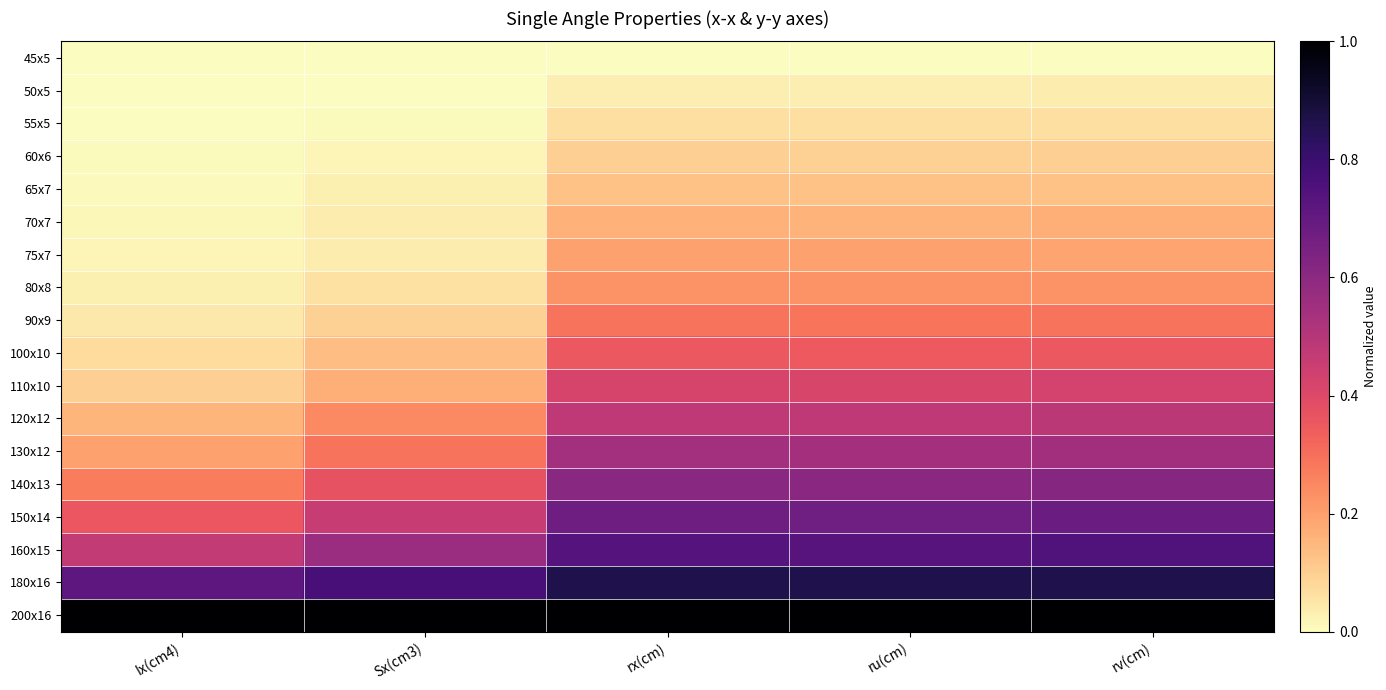

List the series in order of their peak value, lowest first.

45x5, 50x5, 55x5, 60x6, 65x7, 70x7, 75x7, 80x8, 90x9, 100x10, 110x10, 120x12, 130x12, 140x13, 150x14, 160x15, 180x16, 200x16